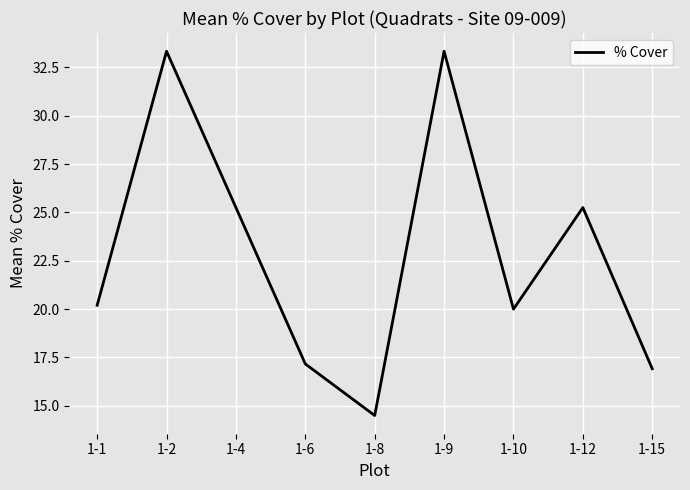

What value does the data have at 1-1?

20.2